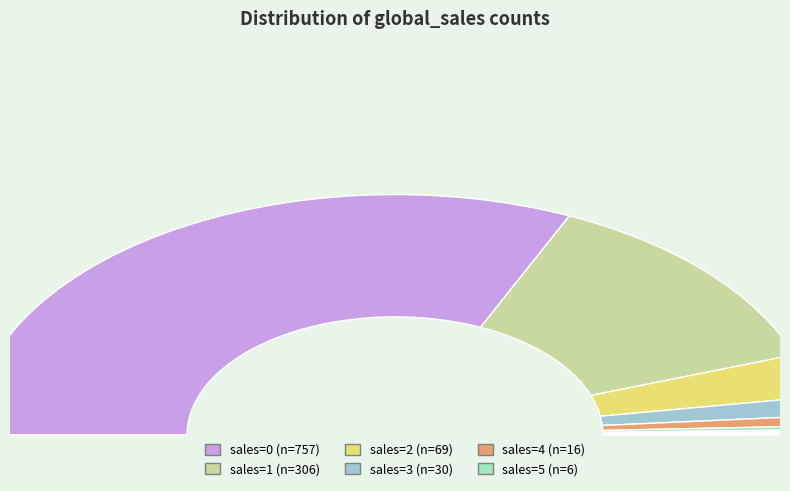

What percentage is NOT represented by 5?

99.5%